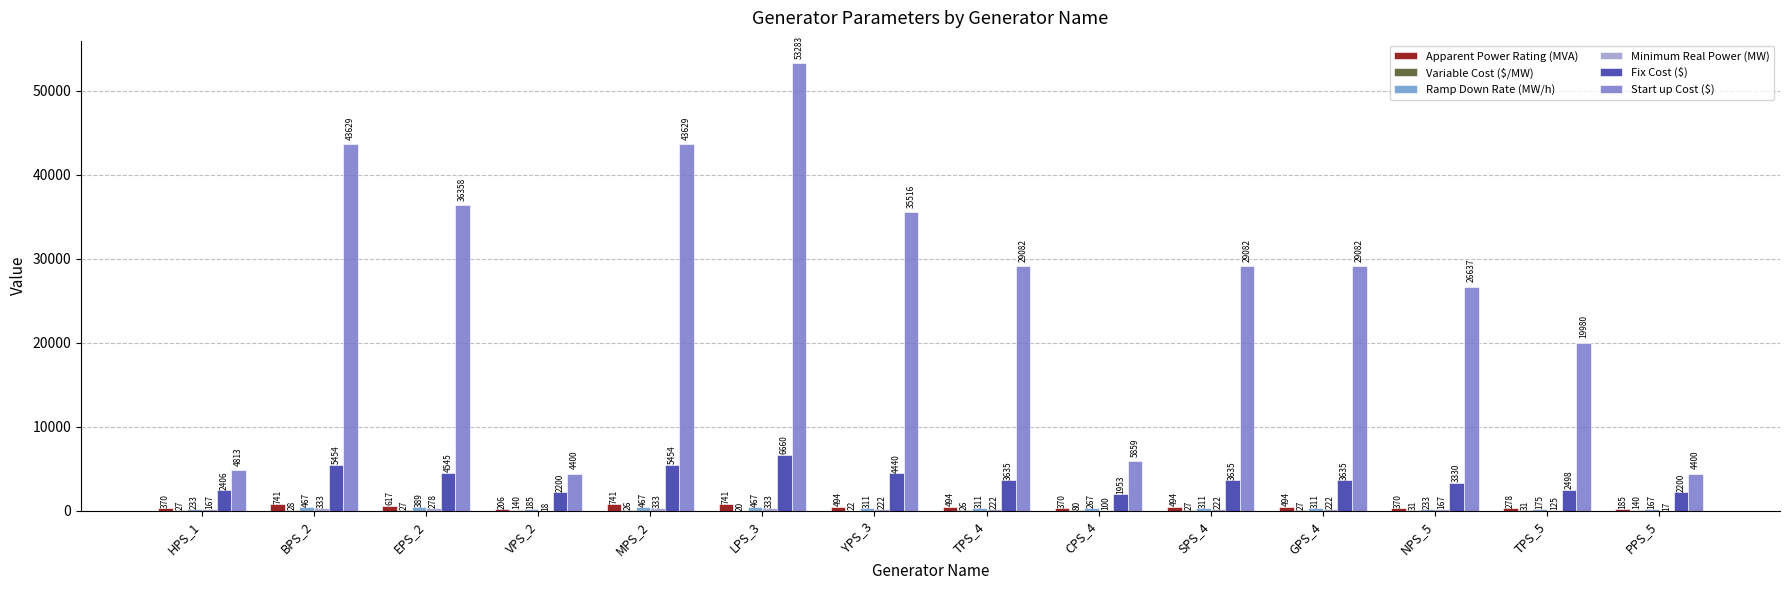

Reading right to left, what are all the values shown in this chart?

Apparent Power Rating (MVA): PPS_5=185.2	TPS_5=277.8	NPS_5=370.3	GPS_4=493.8	SPS_4=493.8	CPS_4=370.3	TPS_4=493.8	YPS_3=493.8	LPS_3=740.8	MPS_2=740.8	VPS_2=205.6	EPS_2=617.3	BPS_2=740.8	HPS_1=370.3
Variable Cost ($/MW): PPS_5=140.0	TPS_5=30.9	NPS_5=30.9	GPS_4=26.5	SPS_4=27.1	CPS_4=80.0	TPS_4=26.1	YPS_3=21.9	LPS_3=20.5	MPS_2=26.4	VPS_2=140.0	EPS_2=27.4	BPS_2=28.4	HPS_1=27.0
Ramp Down Rate (MW/h): PPS_5=166.7	TPS_5=175.0	NPS_5=233.3	GPS_4=311.1	SPS_4=311.1	CPS_4=266.6	TPS_4=311.1	YPS_3=311.1	LPS_3=466.7	MPS_2=466.7	VPS_2=185.0	EPS_2=388.9	BPS_2=466.7	HPS_1=233.3
Minimum Real Power (MW): PPS_5=16.7	TPS_5=125.0	NPS_5=166.7	GPS_4=222.2	SPS_4=222.2	CPS_4=100.0	TPS_4=222.2	YPS_3=222.2	LPS_3=333.4	MPS_2=333.4	VPS_2=18.5	EPS_2=277.8	BPS_2=333.4	HPS_1=166.7
Fix Cost ($): PPS_5=2200.0	TPS_5=2497.5	NPS_5=3329.7	GPS_4=3635.2	SPS_4=3635.2	CPS_4=1953.1	TPS_4=3635.2	YPS_3=4439.6	LPS_3=6660.3	MPS_2=5453.6	VPS_2=2200.0	EPS_2=4544.8	BPS_2=5453.6	HPS_1=2406.4
Start up Cost ($): PPS_5=4400.0	TPS_5=19980.0	NPS_5=26637.3	GPS_4=29081.5	SPS_4=29081.5	CPS_4=5859.4	TPS_4=29081.5	YPS_3=35516.4	LPS_3=53282.7	MPS_2=43628.8	VPS_2=4400.0	EPS_2=36358.5	BPS_2=43628.8	HPS_1=4812.9